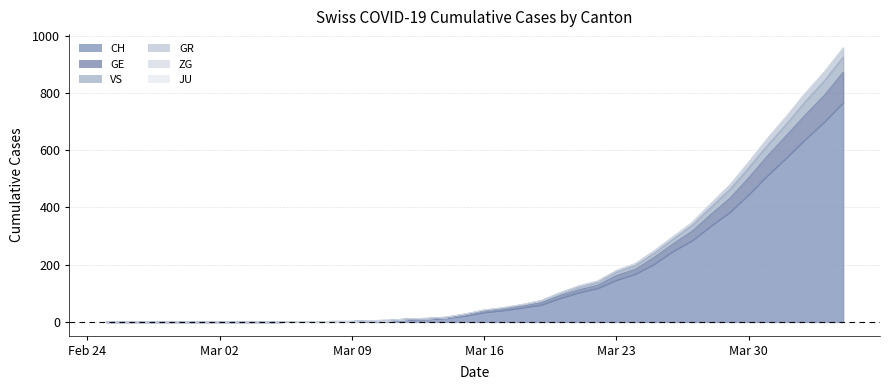

The value of GR at 2020-03-05 is -610. True or false?

False